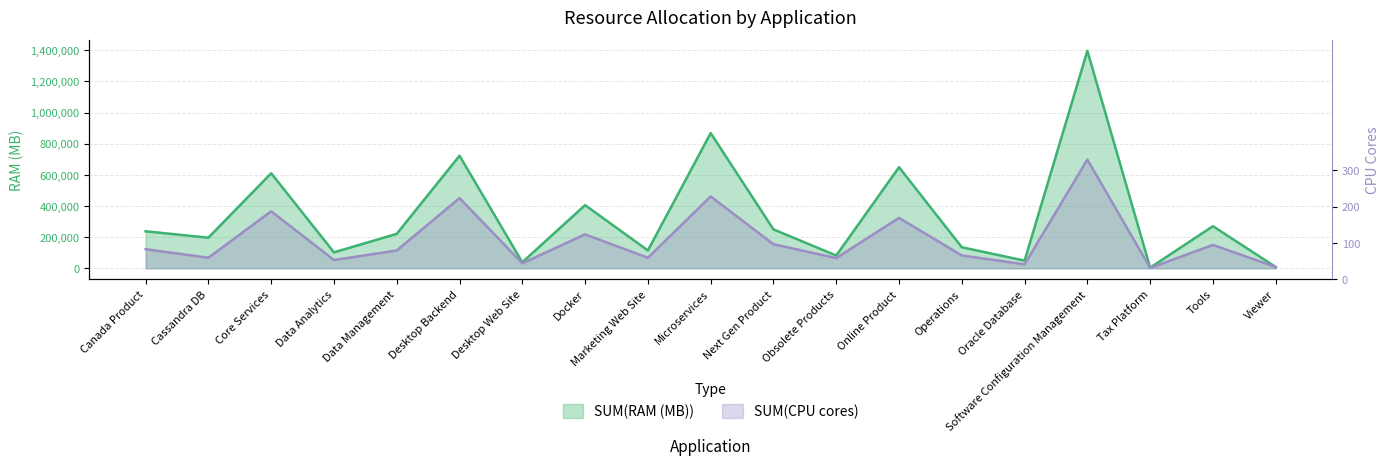

Is it true that SUM(RAM (MB)) equals 76887.7 at Cassandra DB?

False